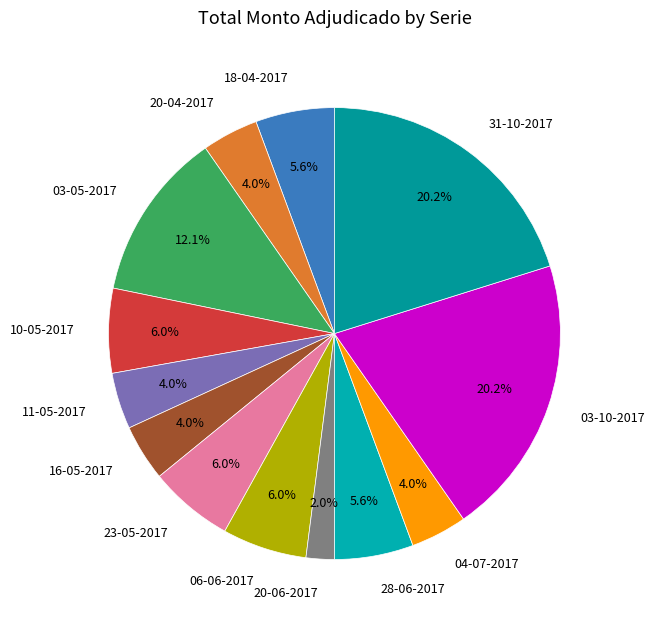

To the nearest percent, what is the combined percentage of 20-06-2017 and 11-05-2017?

6%